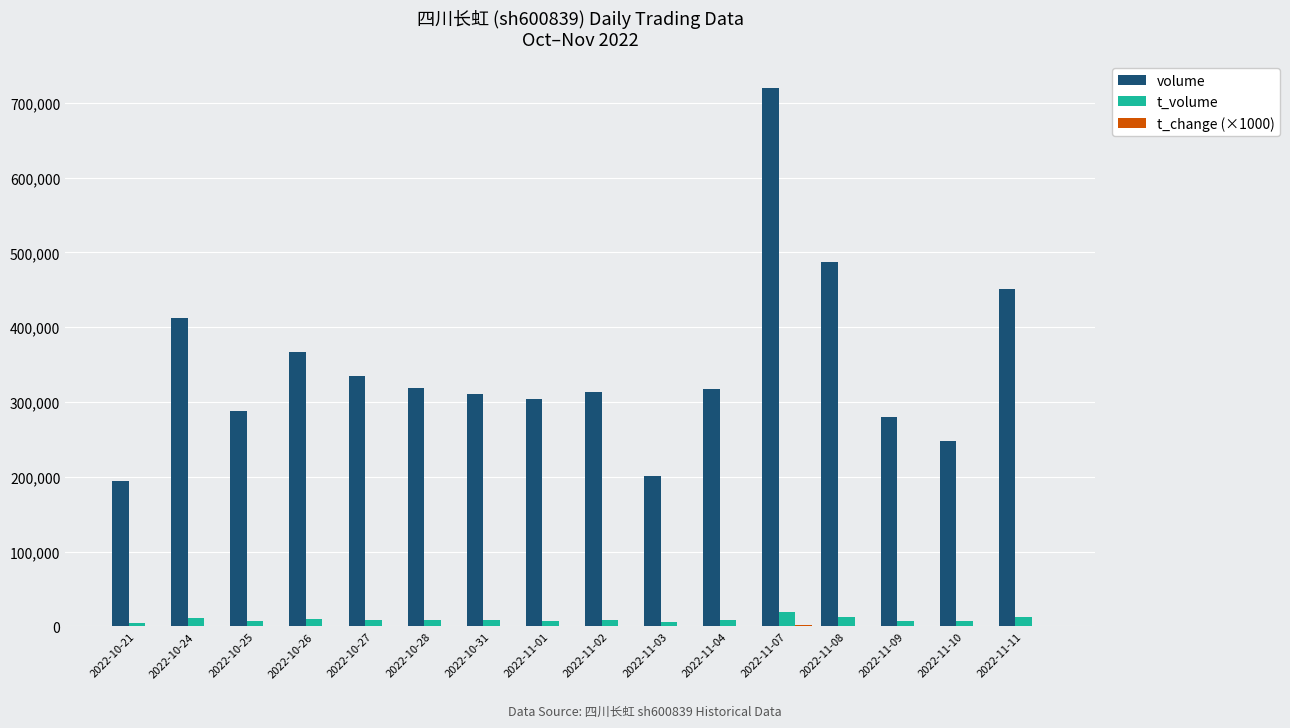

What is the average value of the volume series?

346838